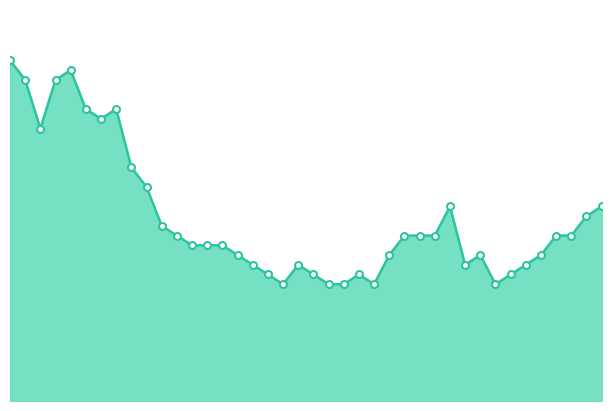

How many points are lower than both their immediate neighbors (excluding endpoints)?

6